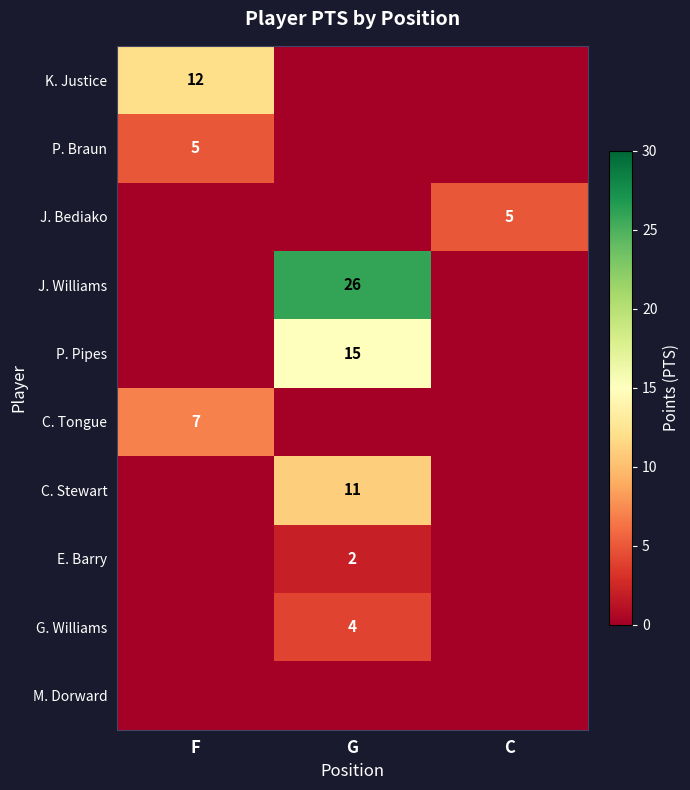

True or false: G. Williams has a value of 4 at G.

True